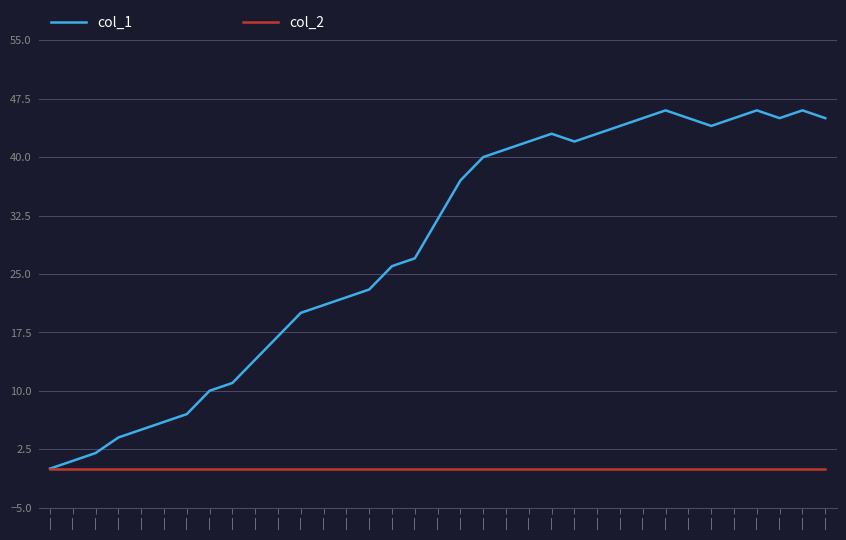

Is it true that col_2 equals 0 at |?

True